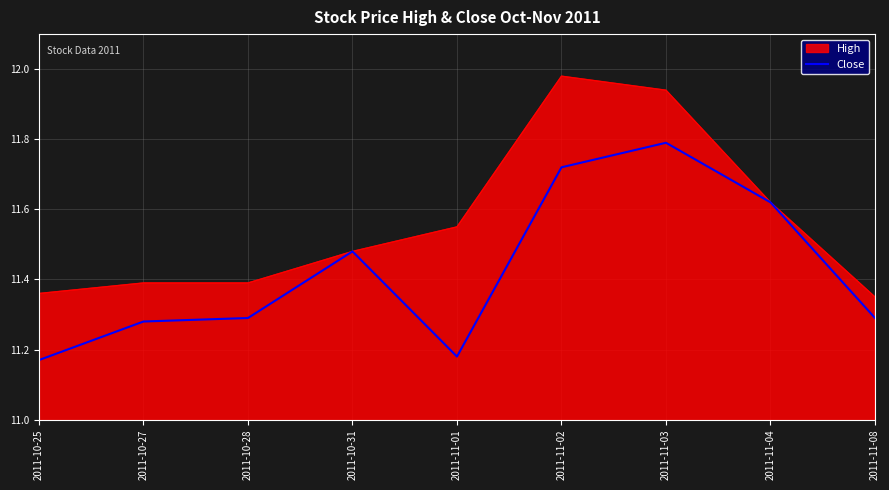

Does the chart have visible grid lines?

Yes